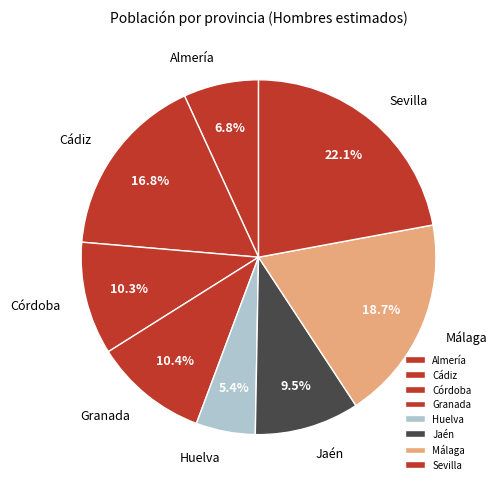

What is the ratio of the value at Jaén to the value at Córdoba?

0.9